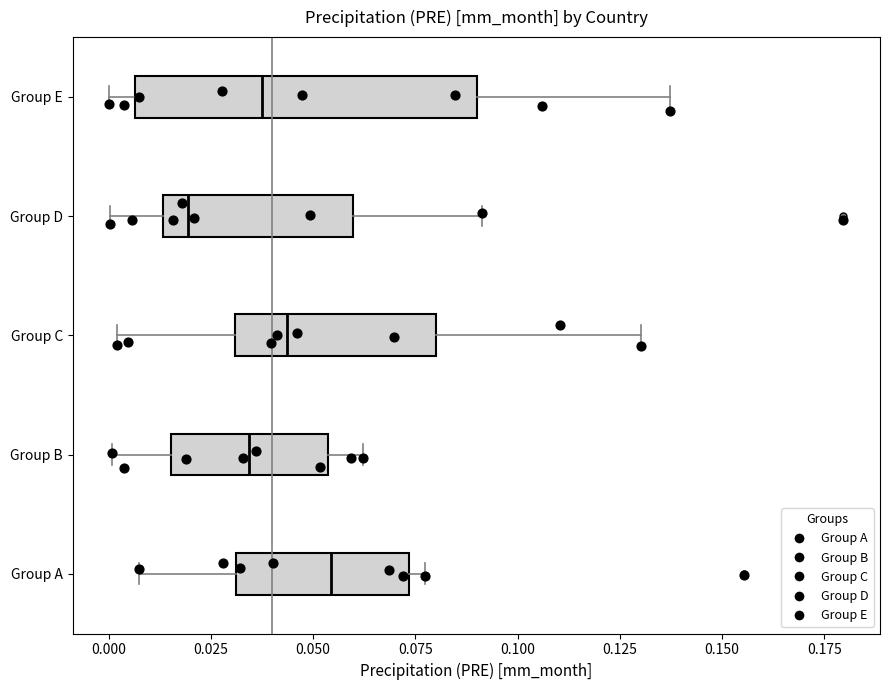

Where does the right whisker of the box for Group B end on the x-axis? The values are not printed on the chart, so give them approximately, as read against the axis.

0.060